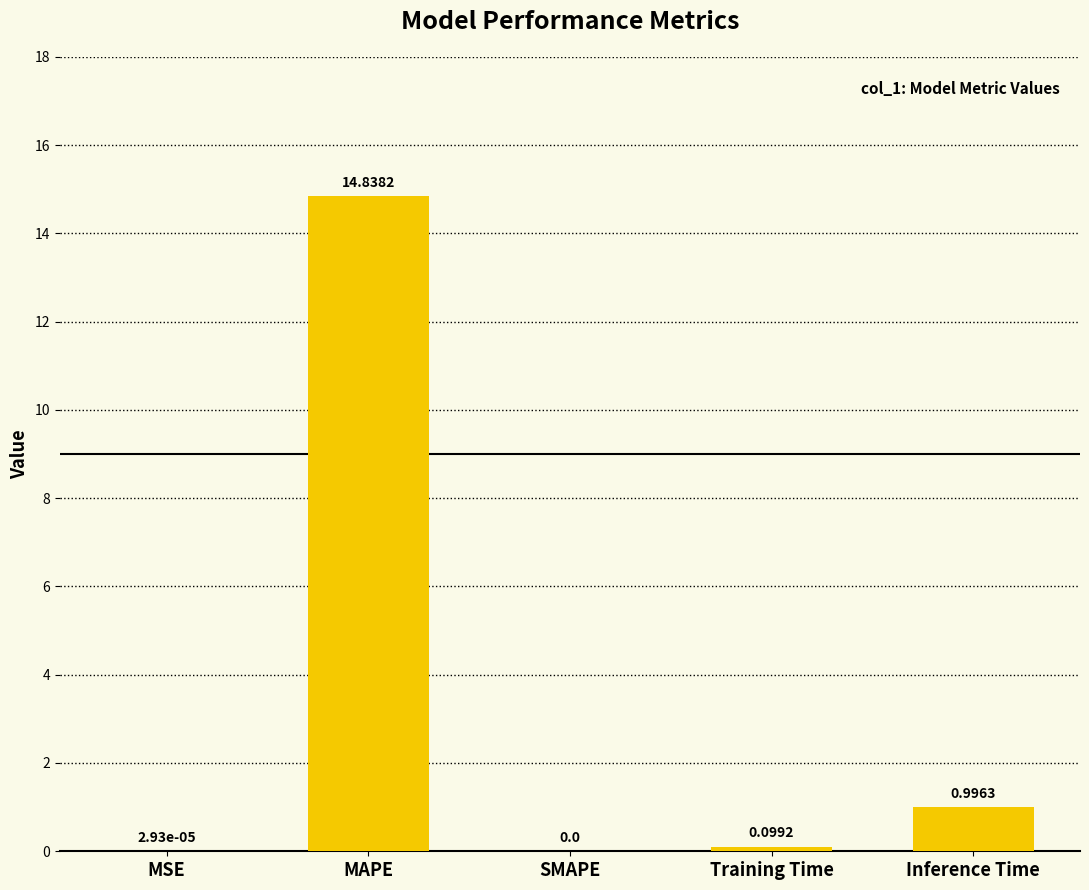

What is the greatest value displayed?

14.8